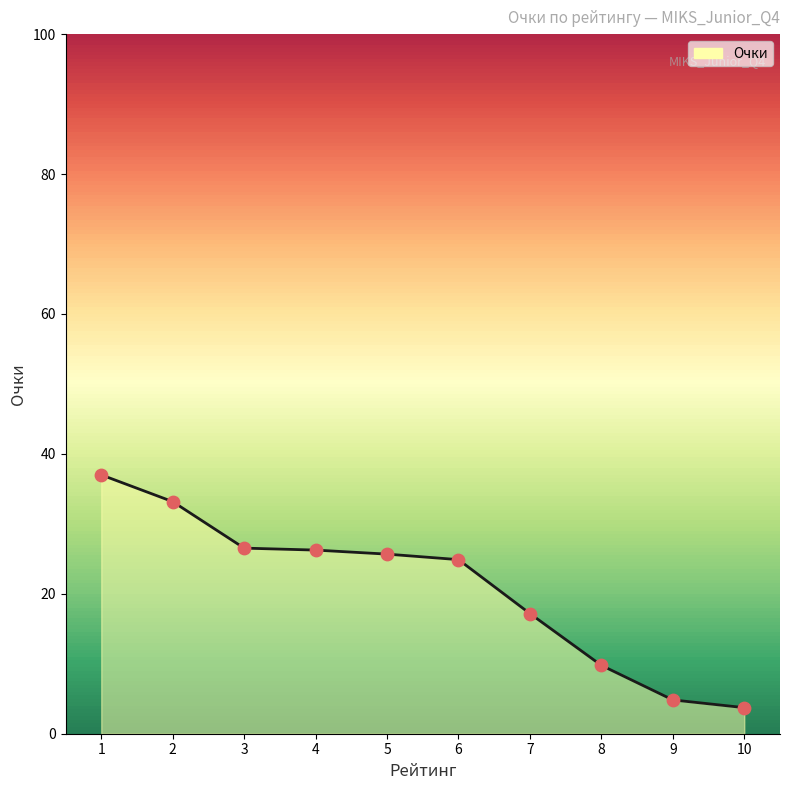

What is the change in value from 1 to 6?

-12.1